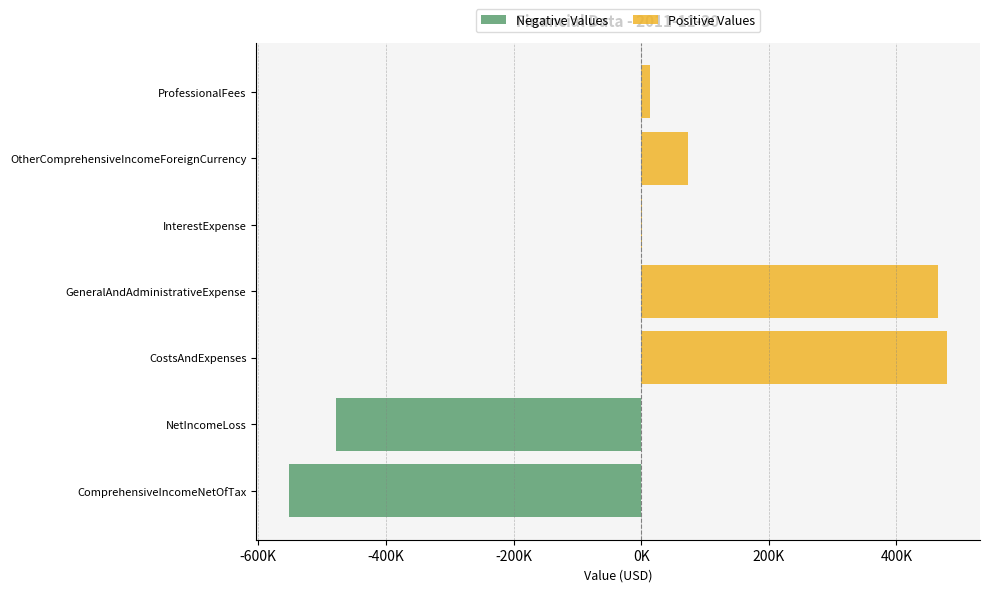

True or false: Positive Values has a value of 271714 at ComprehensiveIncomeNetOfTax.

False